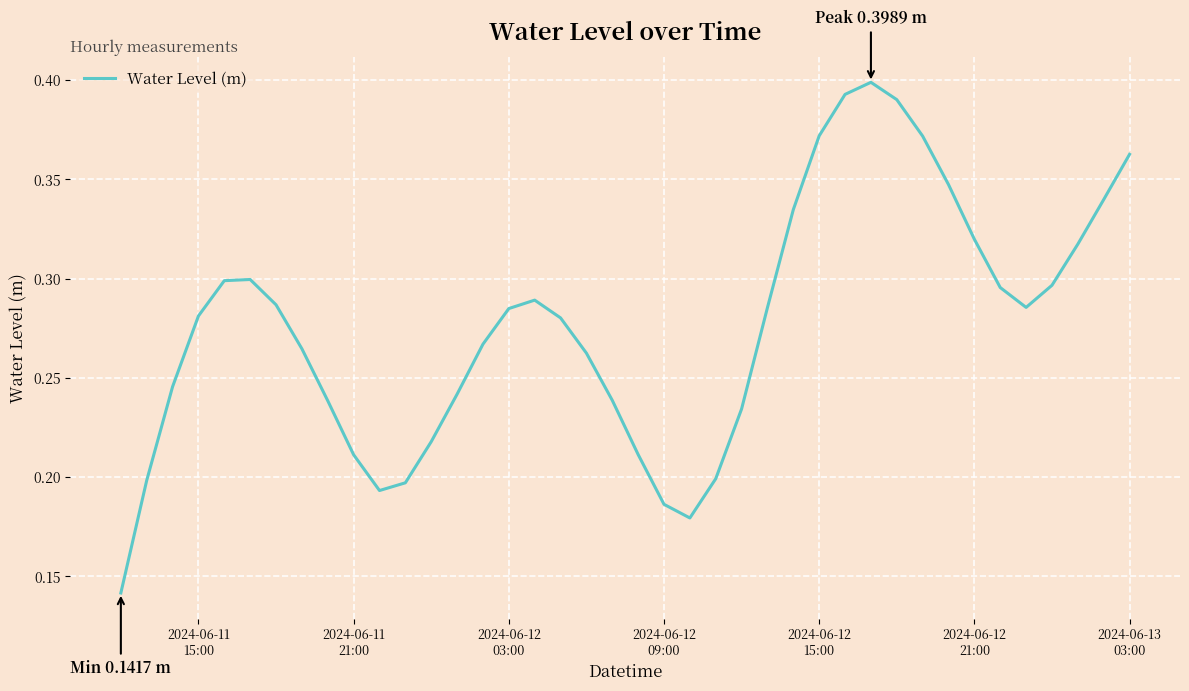

How many lines are shown in the chart?

1